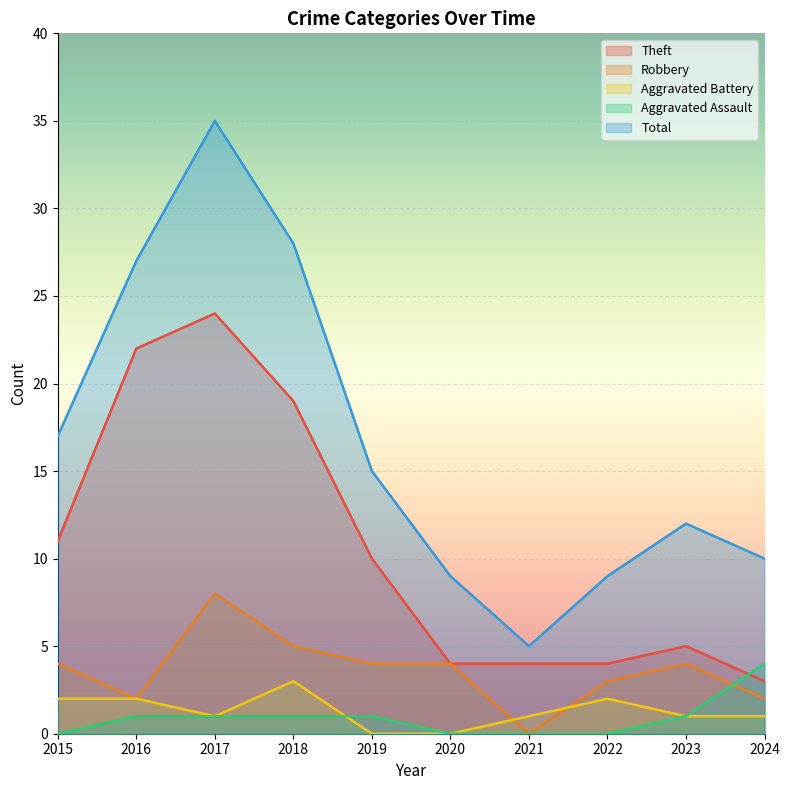

What is the value of the Theft point at the 5th from the left?

10